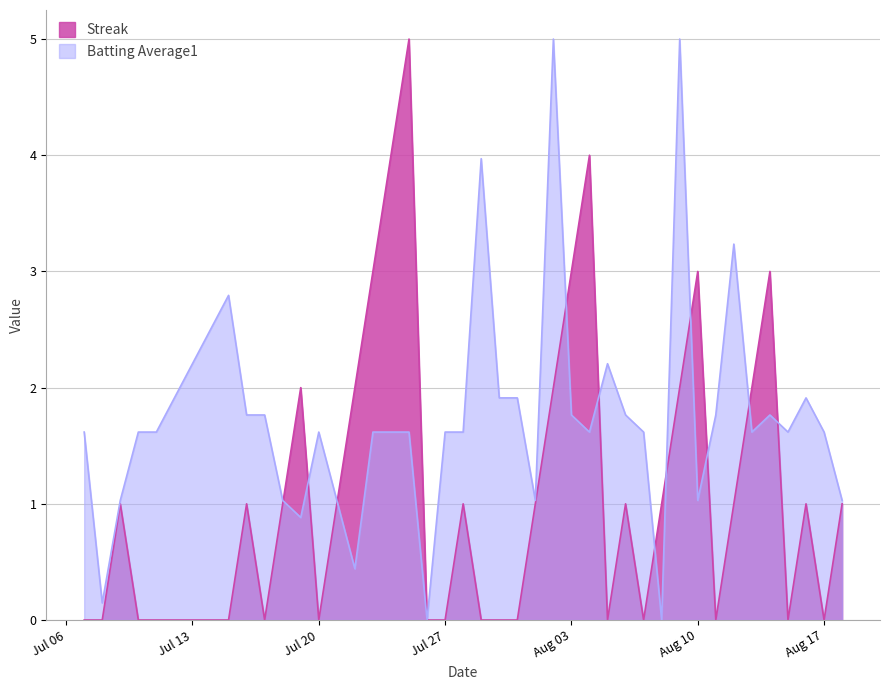

Rank the series by their average value, from highest to lowest.

Batting Average1, Streak